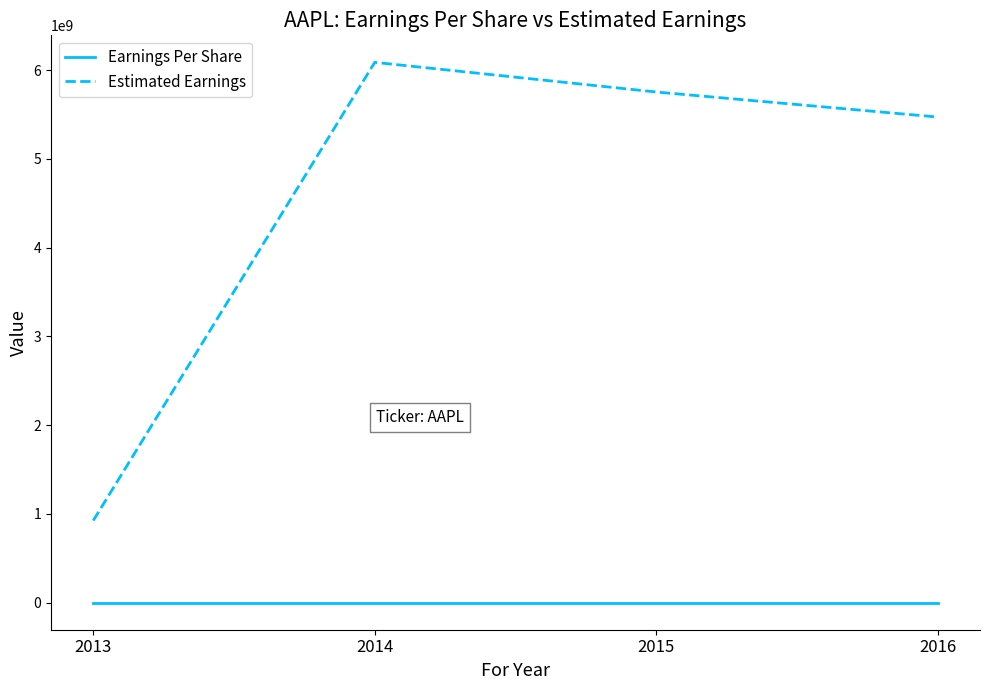

At how many categories does at least one series exceed 2761299696?

3